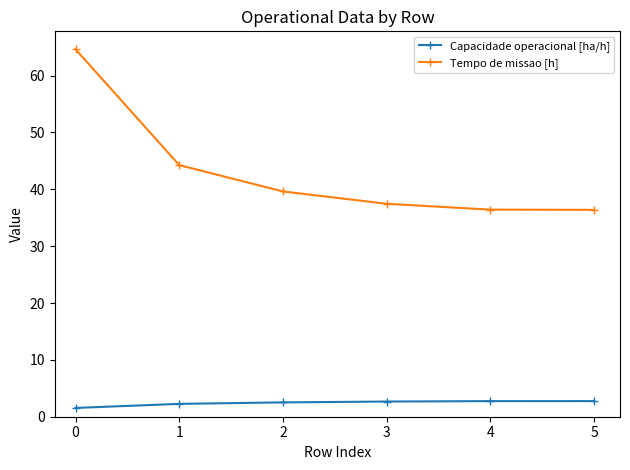

What is the total value across all series at 4?

39.2